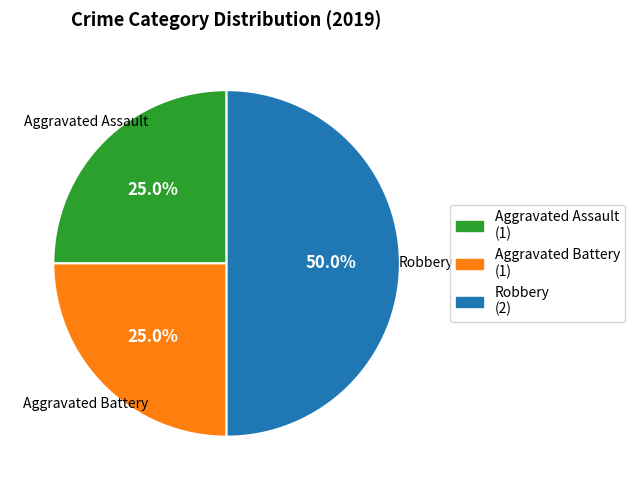

Between Aggravated Assault and Robbery, which is larger?

Robbery